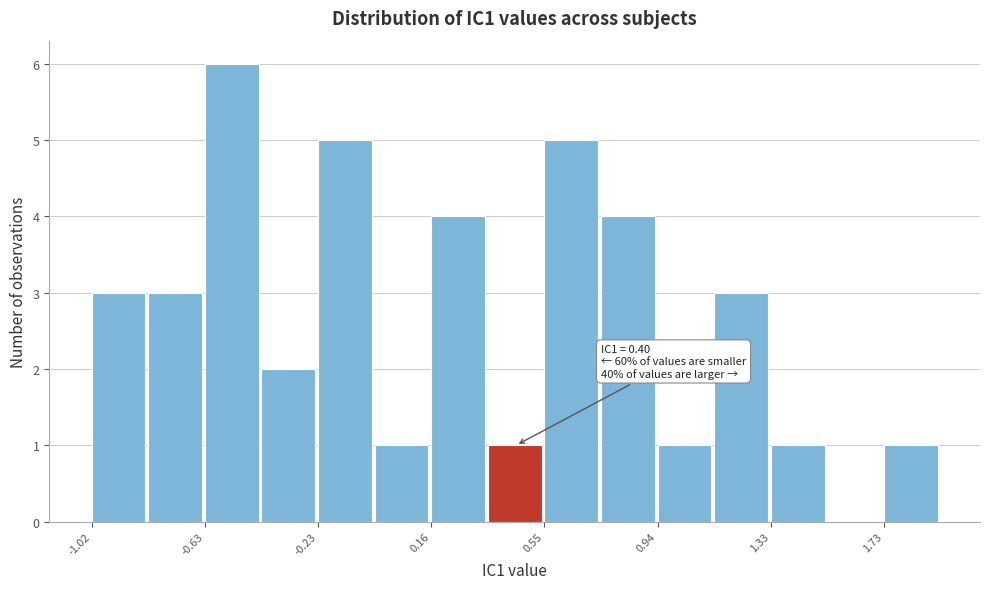

Read against the x-axis, roughly where is the centre of the tallest bar?

-0.55